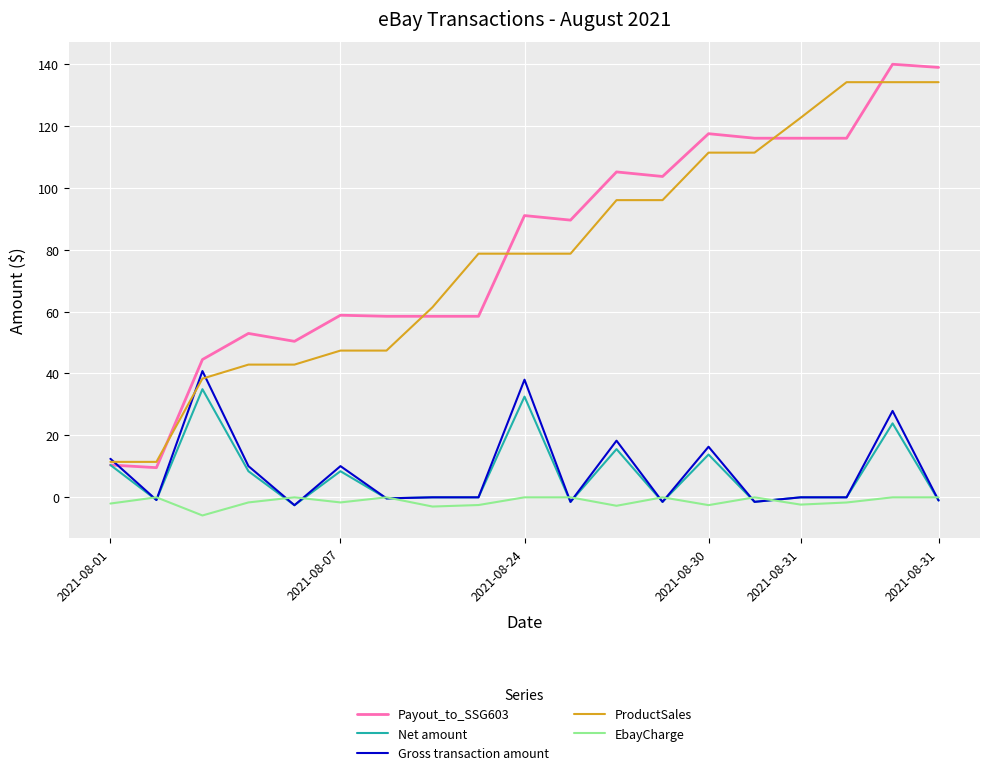

Count the number of data series in this chart.

5